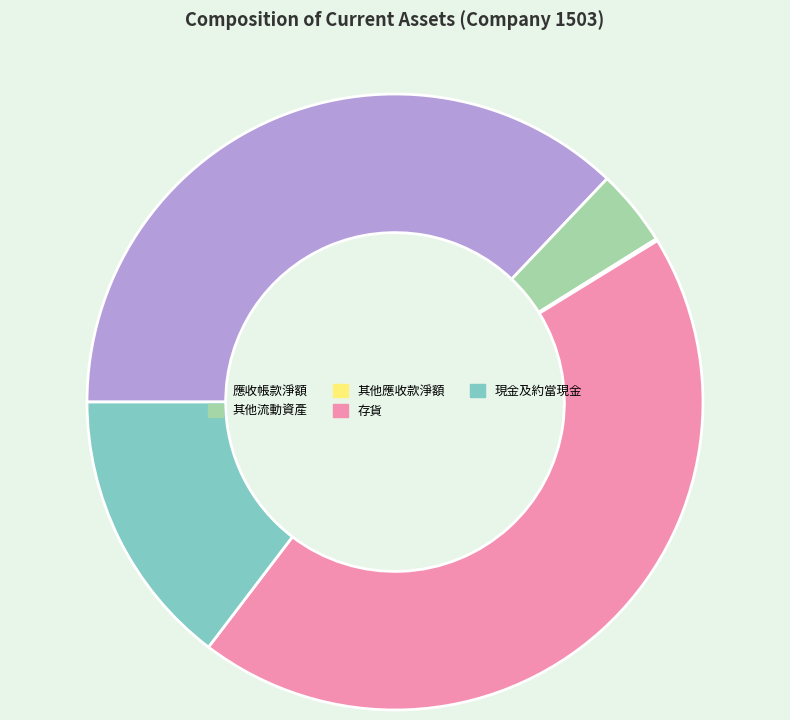

Do 存貨 and 現金及約當現金 together represent more than half of the pie?

Yes